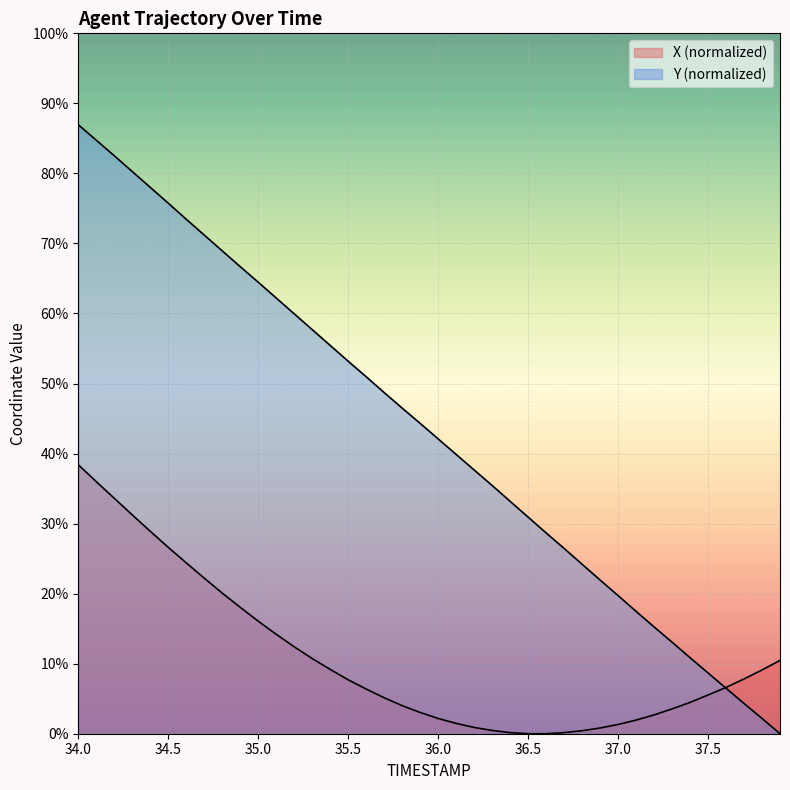

What position from the right is 37.5?

33